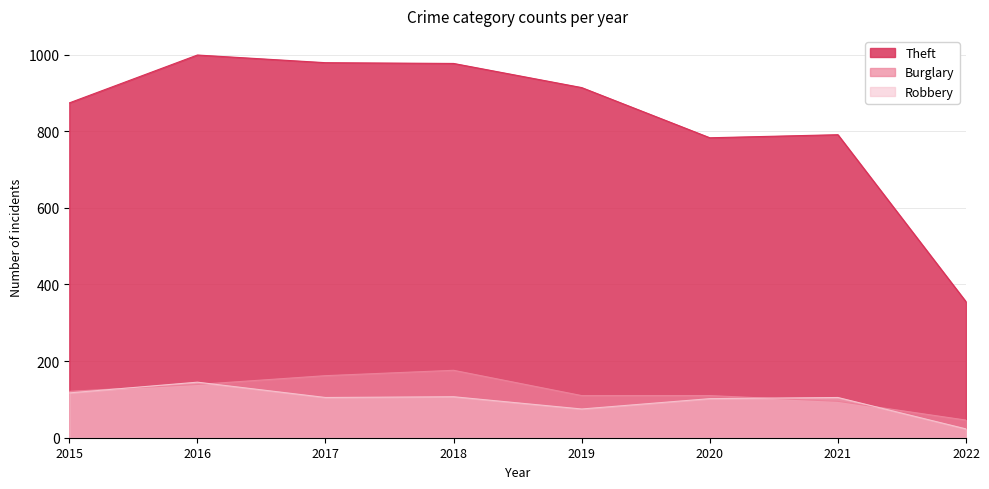

Reading right to left, list all the values displayed in this chart.

Theft: 355	791	783	914	977	979	999	874
Burglary: 46	95	110	110	176	162	139	121
Robbery: 23	105	102	75	107	105	145	117